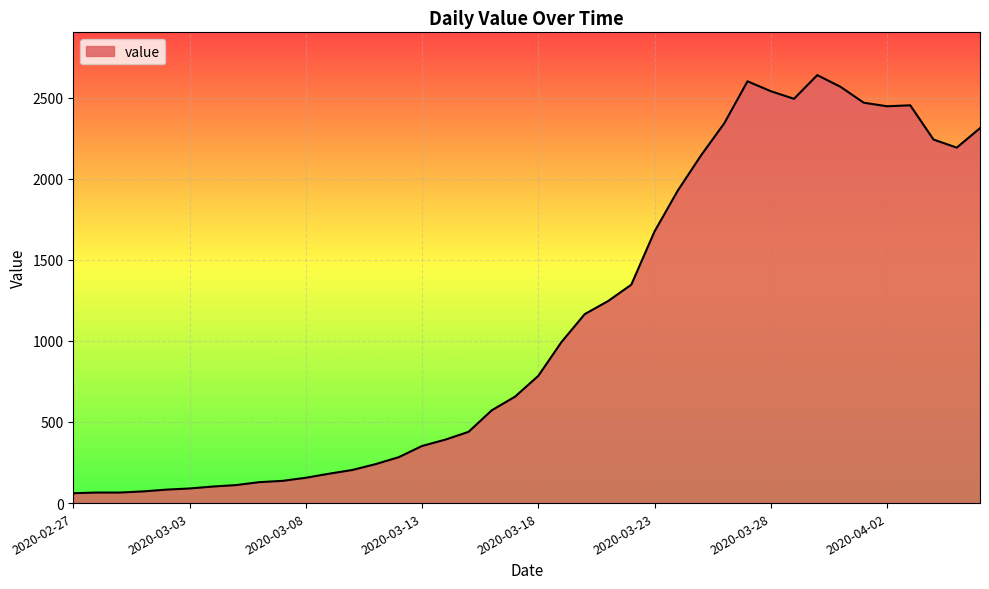

What is the minimum value shown in the chart?

61